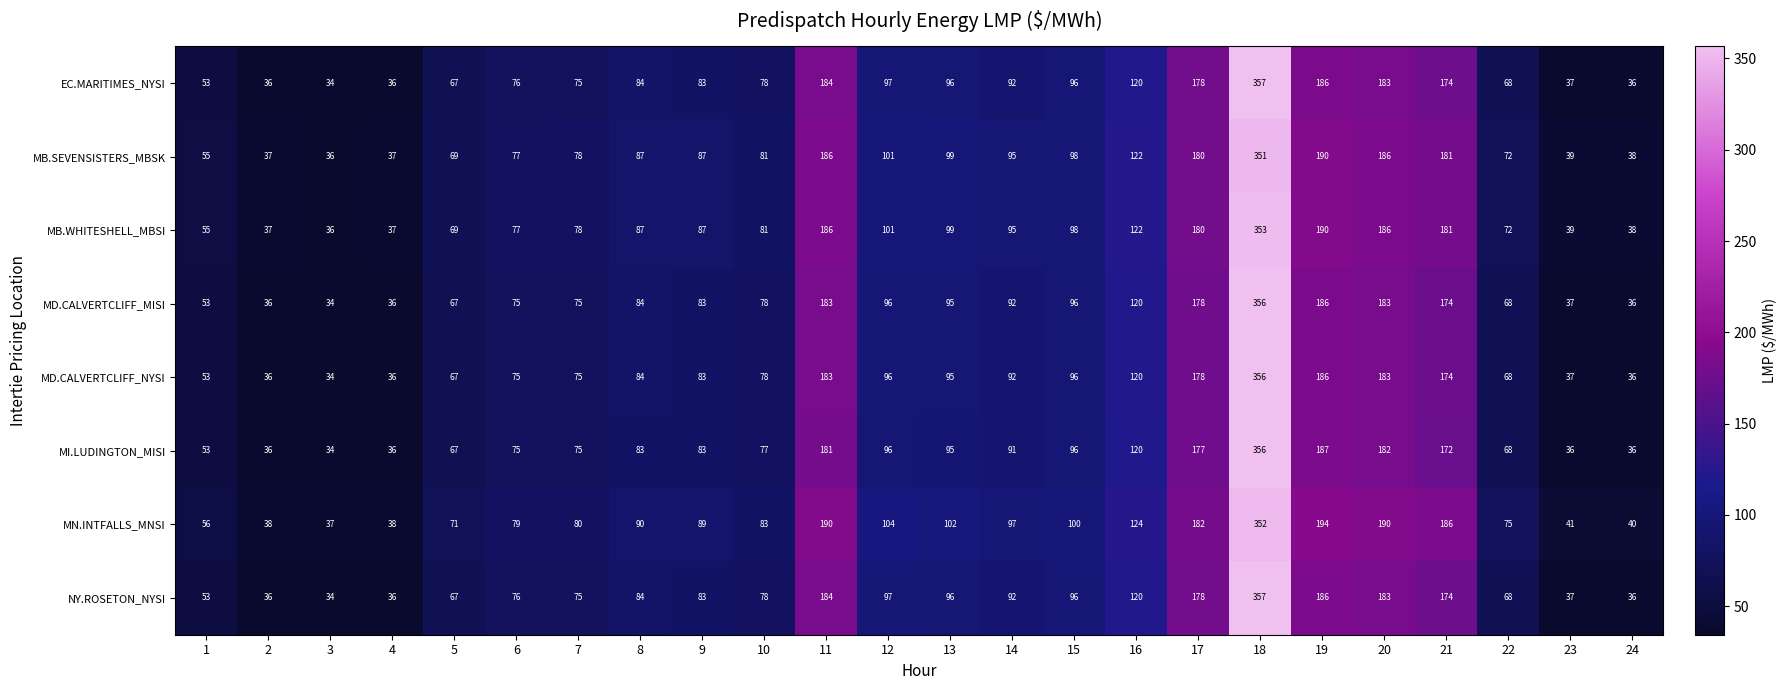

Is it true that NY.ROSETON_NYSI equals 47 at 7?

False